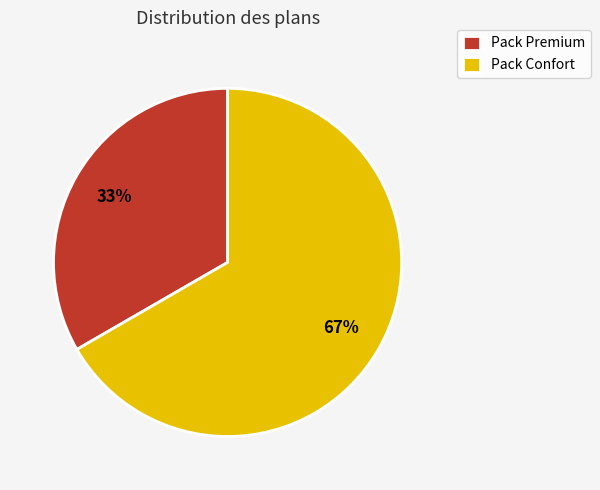

Which slice is the largest?

Pack Confort